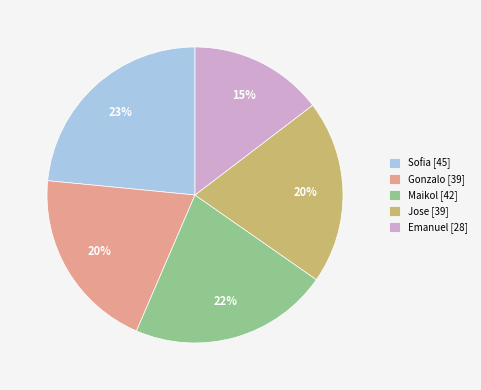

To the nearest percent, what is the average slice percentage?

20%